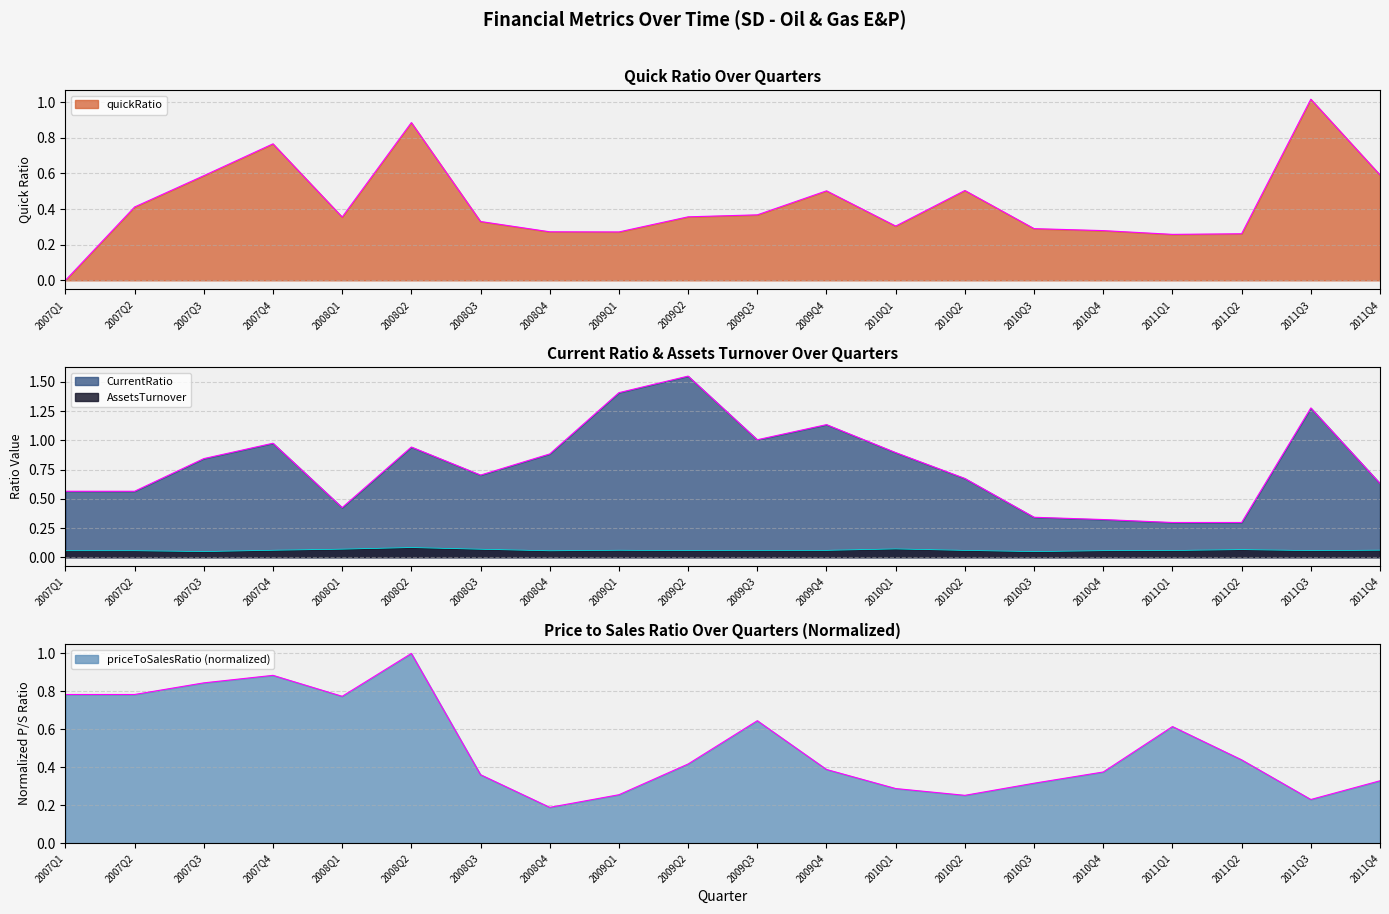

True or false: AssetsTurnover and CurrentRatio cross at least once.

False